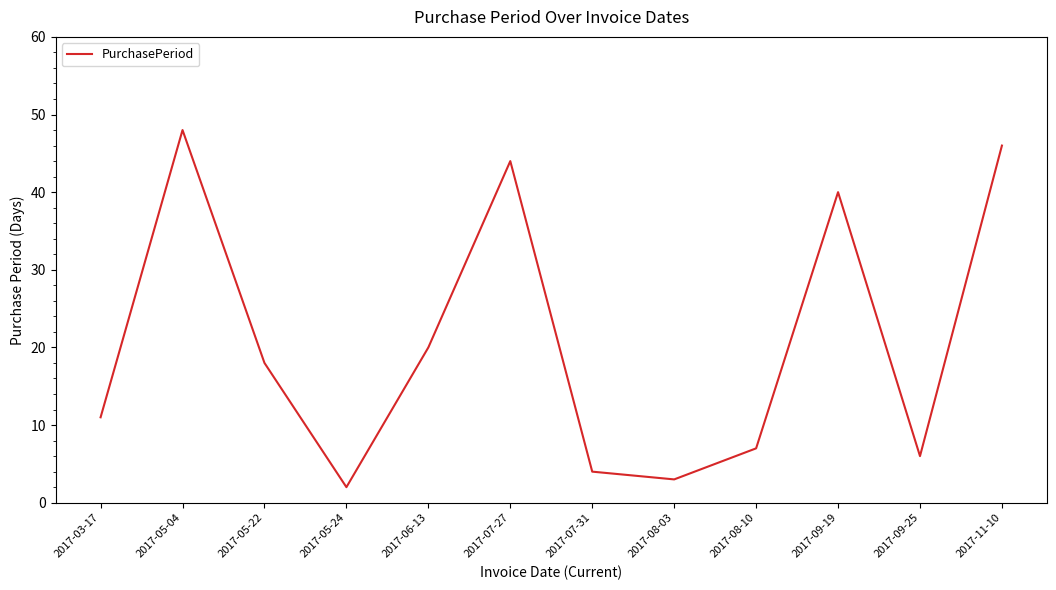

At which label does the data first exceed 18?

2017-05-04